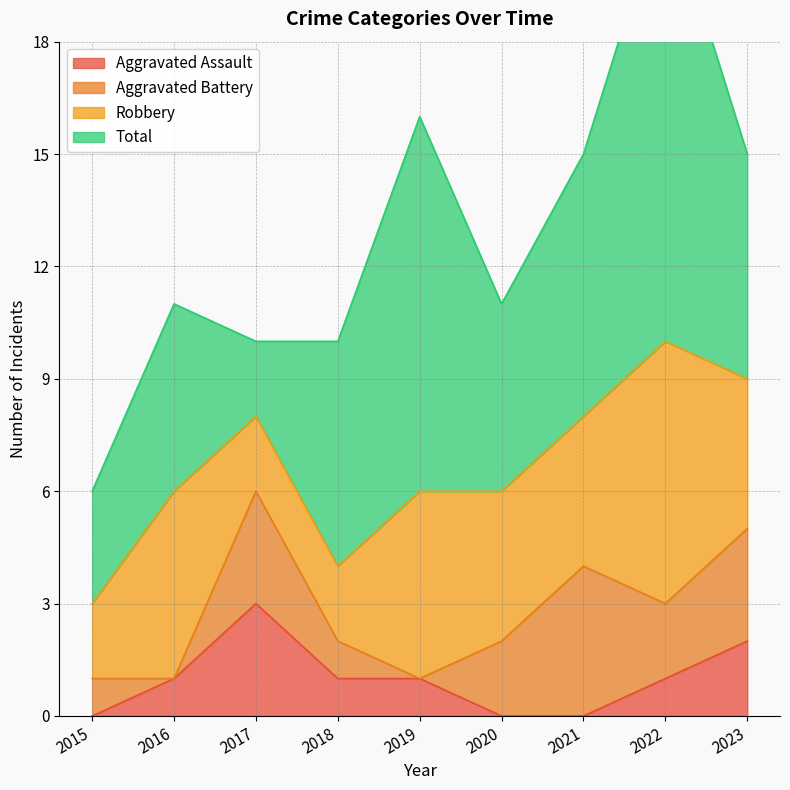

Which series has the largest total across all categories?

Total